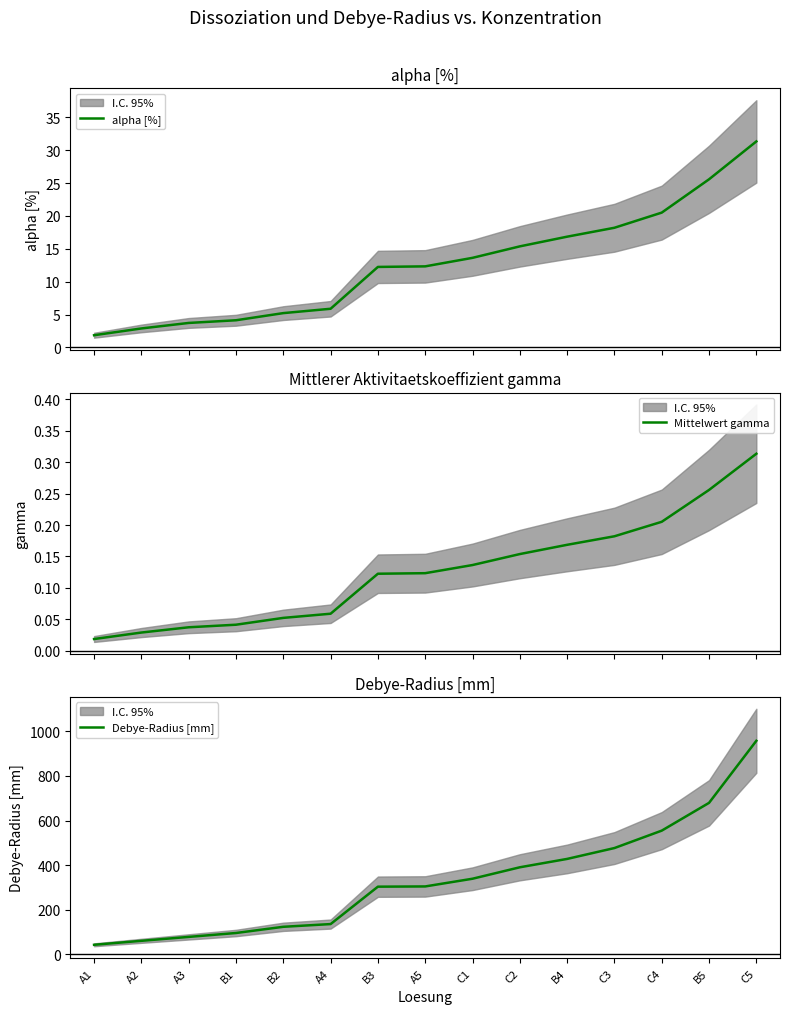

How many categories are shown in the chart?

15